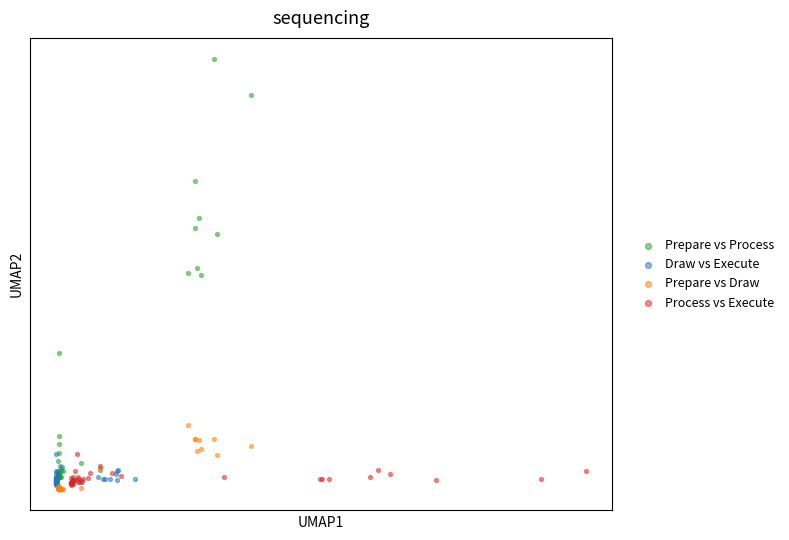

What are all the series names shown in the legend?

Prepare vs Process, Draw vs Execute, Prepare vs Draw, Process vs Execute